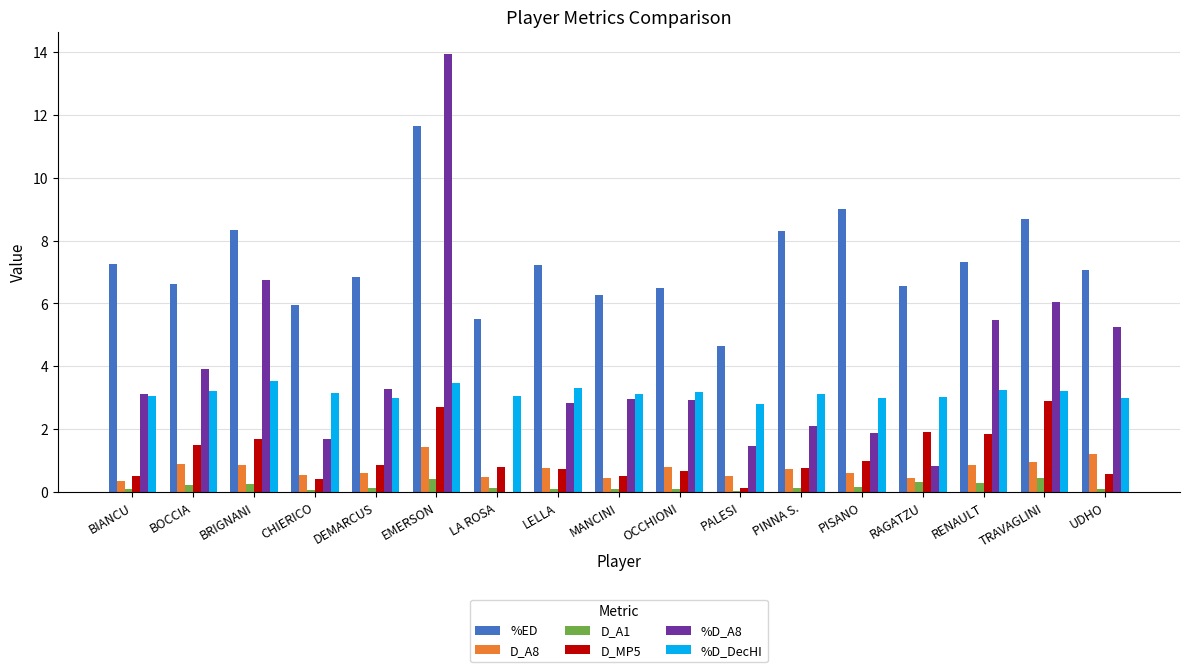

Is the value of D_MP5 at RENAULT greater than the value of %D_A8 at RAGATZU?

Yes